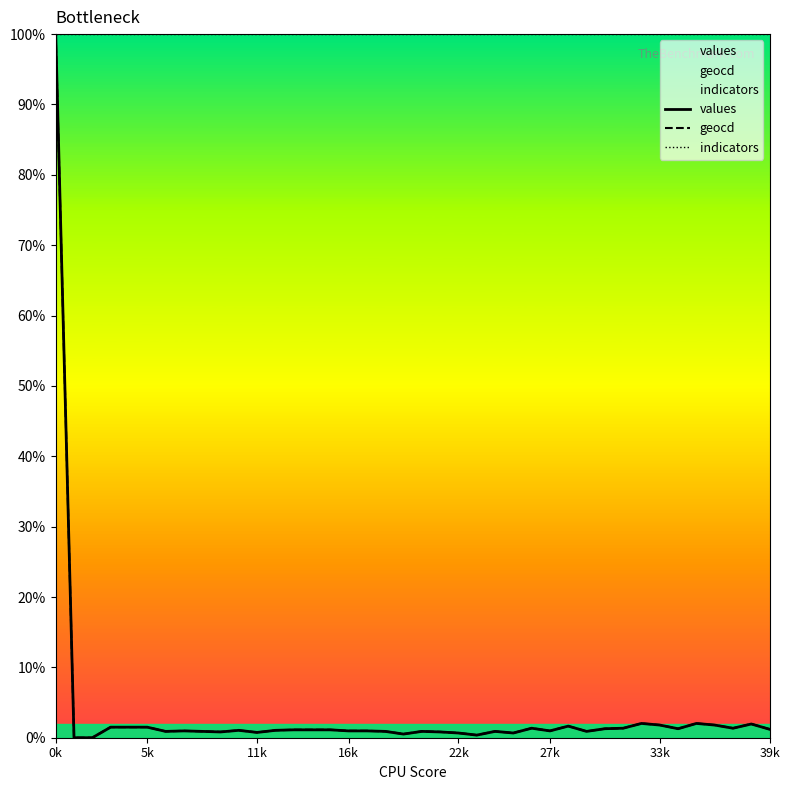

Which series has the largest range (max minus min)?

values